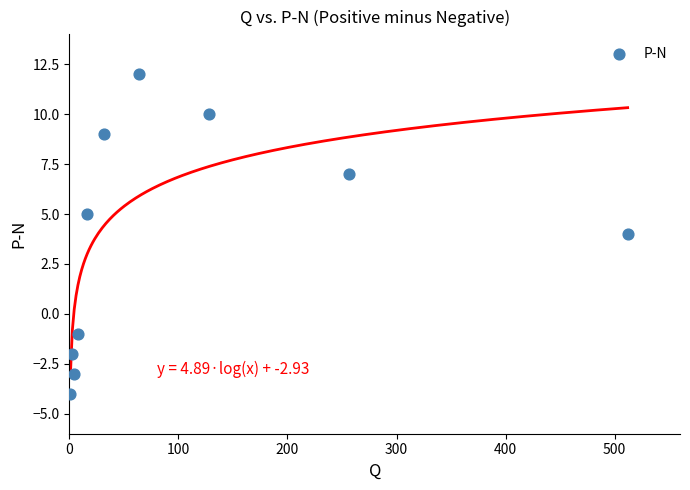

What is the average X value?

102